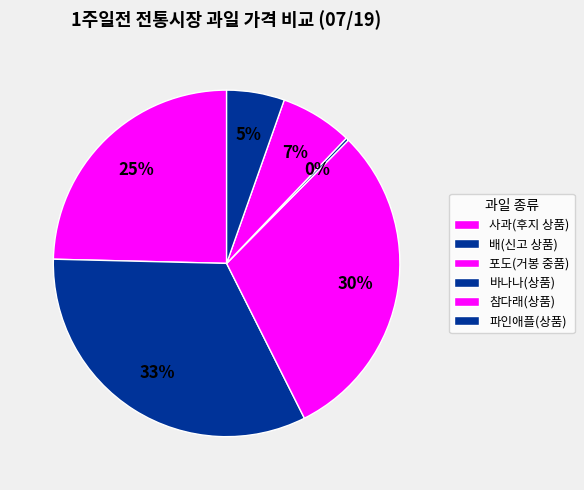

To the nearest percent, what is the difference between the 파인애플(상품) and 사과(후지 상품) slice percentages?

15%